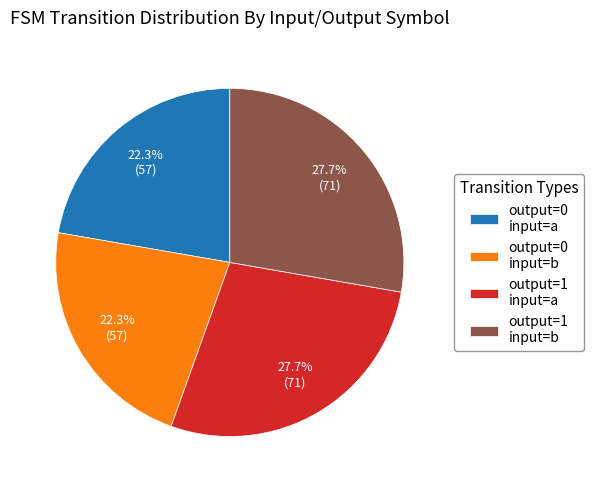

Between output=1 input=b and output=0 input=a, which is larger?

output=1 input=b